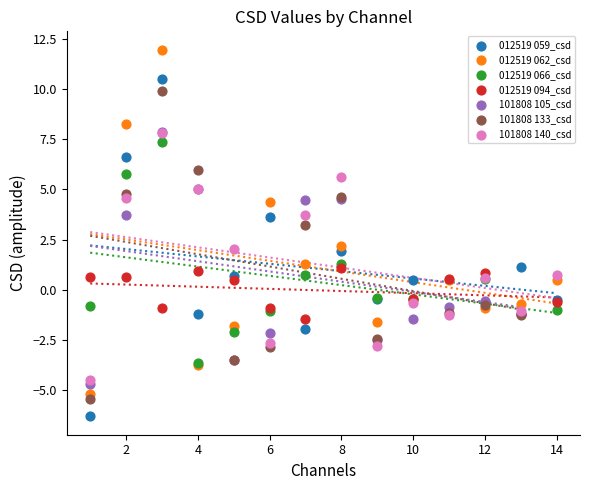

Which series has the widest spread of Y values?

012519 062_csd